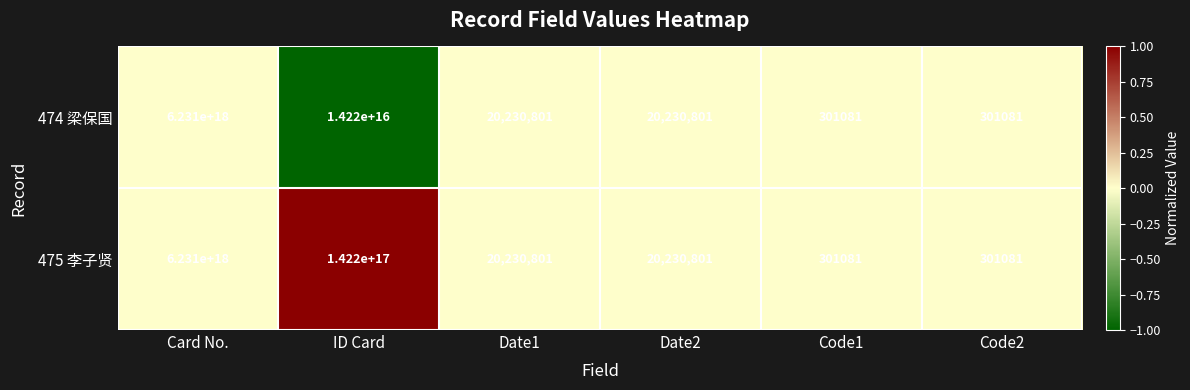

At which label does 474 梁保国 first exceed 20230801?

Card No.